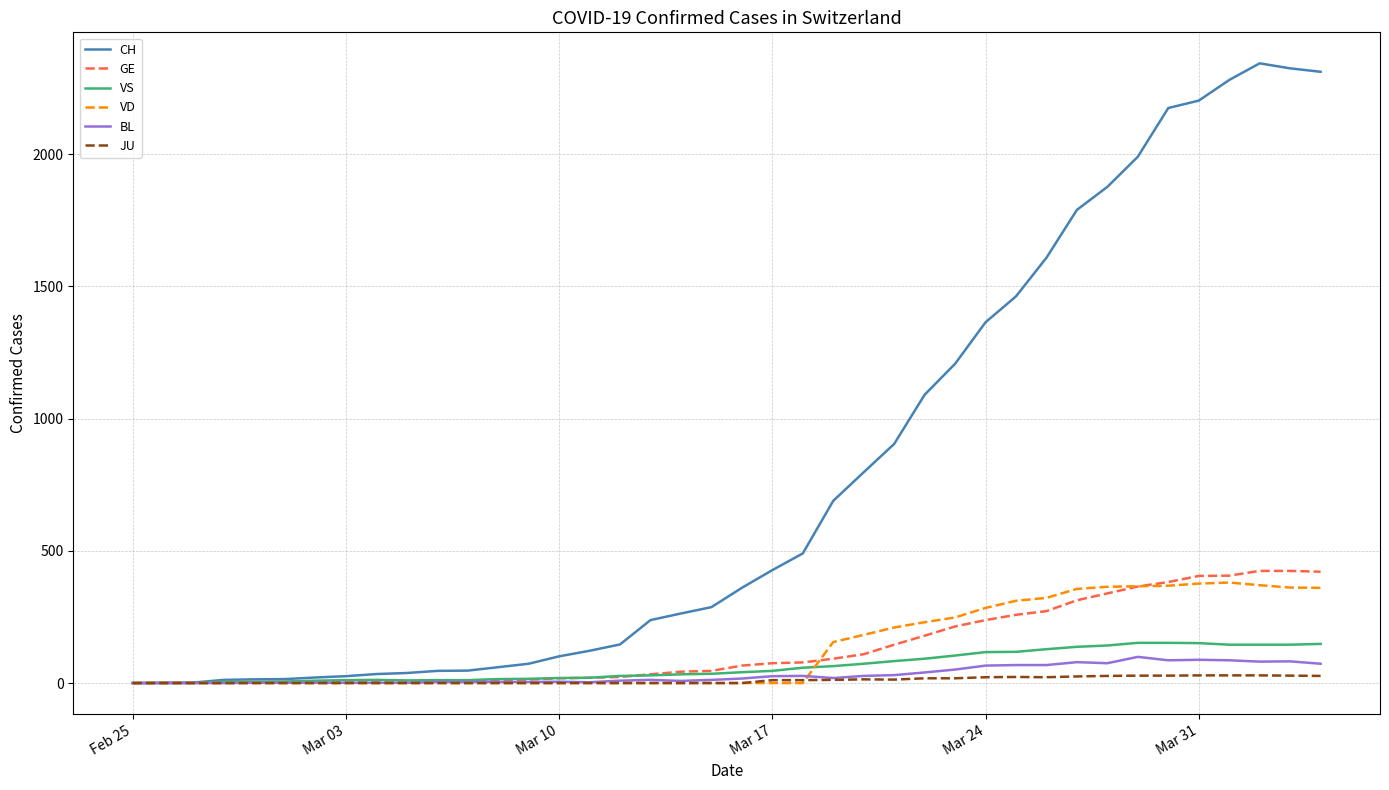

What is the greatest value displayed?

2343